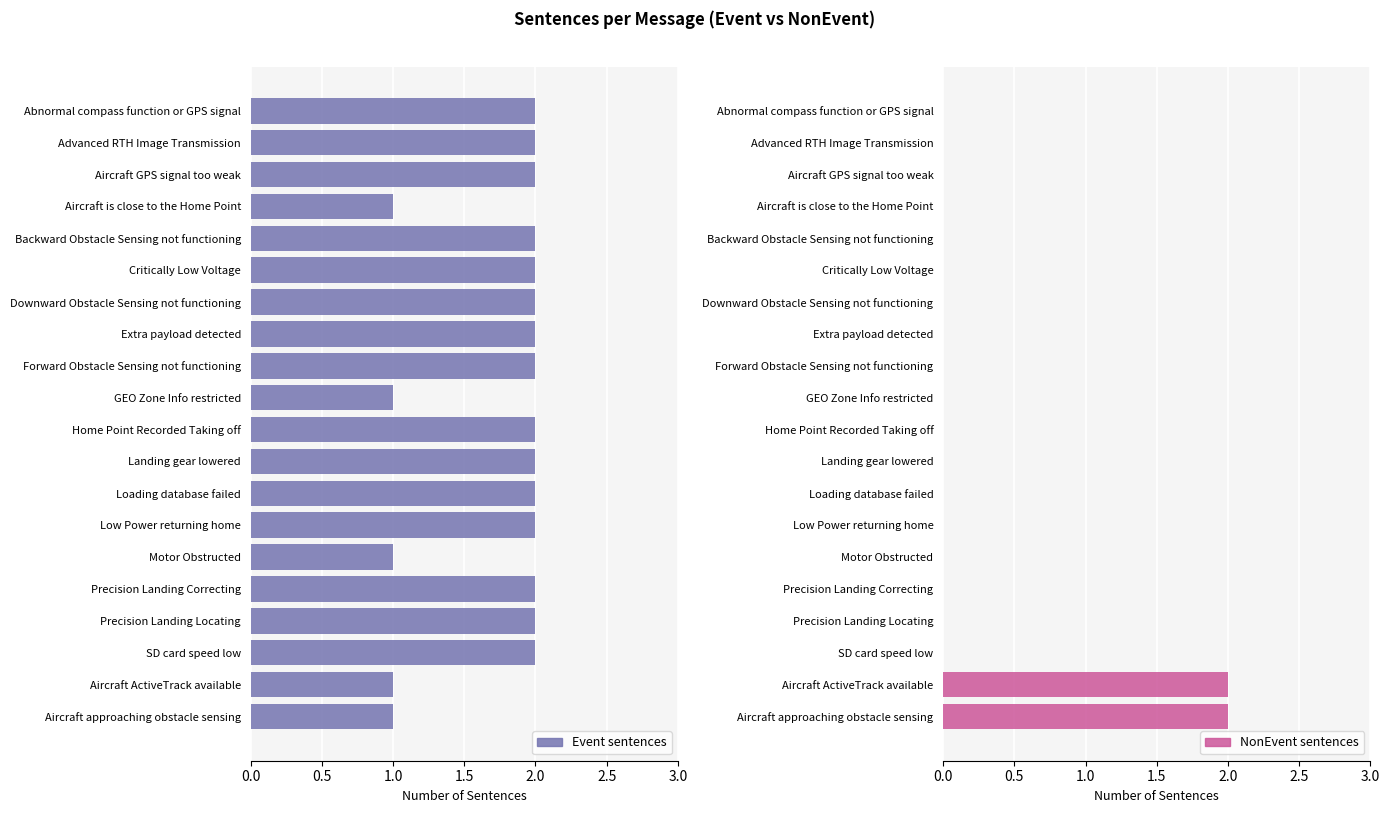

What is the spread (max minus min) of values at 2.5?

2